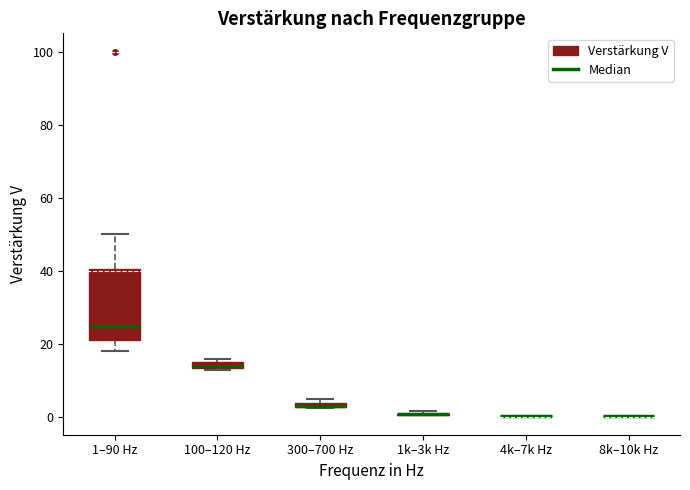

Which box is the tallest, from its lower edge to its upper edge?

1–90 Hz